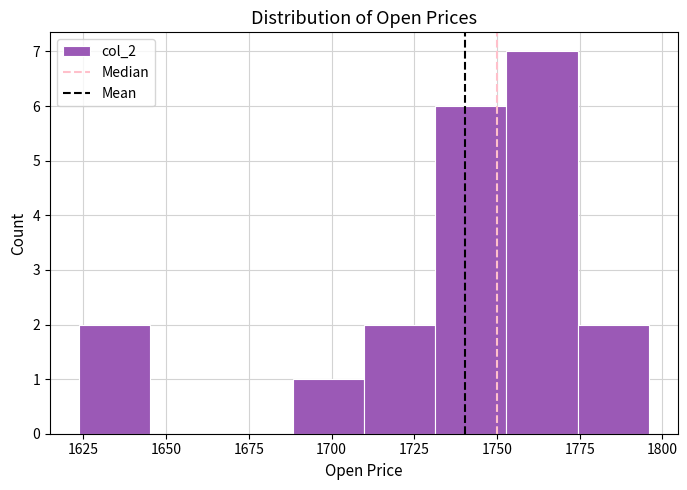

How tall is the bar that spans 1690 to 1710 on the x-axis? Neither the bar edges nor the heights are printed on the chart, so give them approximately, as read against the axes.

1